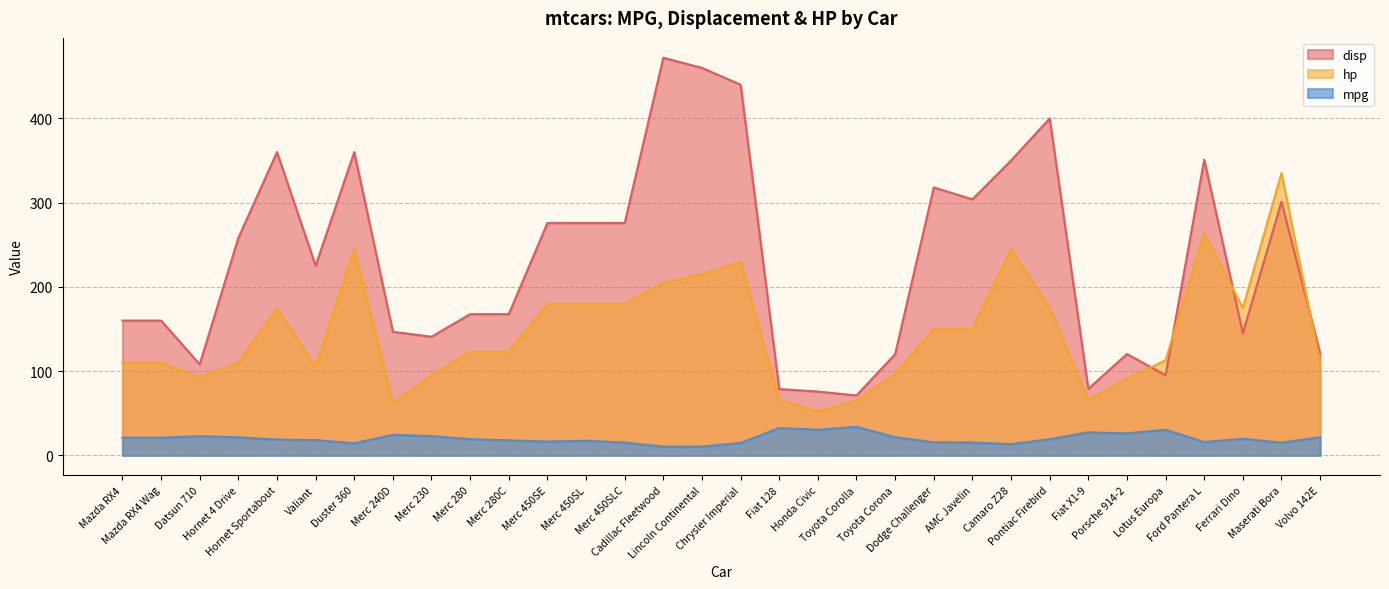

Reading left to right, transcribe all the data shown in this chart.

disp: 160.0	160.0	108.0	258.0	360.0	225.0	360.0	146.7	140.8	167.6	167.6	275.8	275.8	275.8	472.0	460.0	440.0	78.7	75.7	71.1	120.1	318.0	304.0	350.0	400.0	79.0	120.3	95.1	351.0	145.0	301.0	121.0
mpg: 21.0	21.0	22.8	21.4	18.7	18.1	14.3	24.4	22.8	19.2	17.8	16.4	17.3	15.2	10.4	10.4	14.7	32.4	30.4	33.9	21.5	15.5	15.2	13.3	19.2	27.3	26.0	30.4	15.8	19.7	15.0	21.4
hp: 110.0	110.0	93.0	110.0	175.0	105.0	245.0	62.0	95.0	123.0	123.0	180.0	180.0	180.0	205.0	215.0	230.0	66.0	52.0	65.0	97.0	150.0	150.0	245.0	175.0	66.0	91.0	113.0	264.0	175.0	335.0	109.0